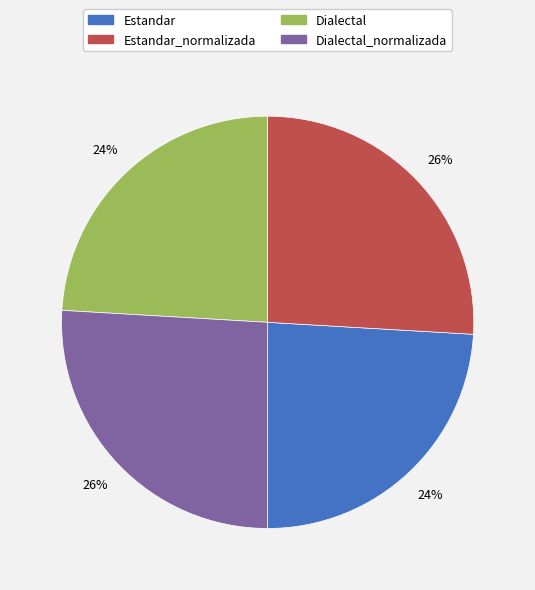

To the nearest percent, what is the average slice percentage?

25%